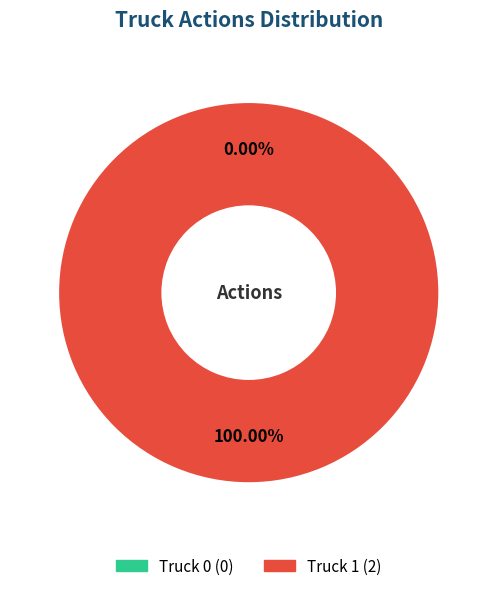

Between Truck 1 and Truck 0, which is larger?

Truck 1